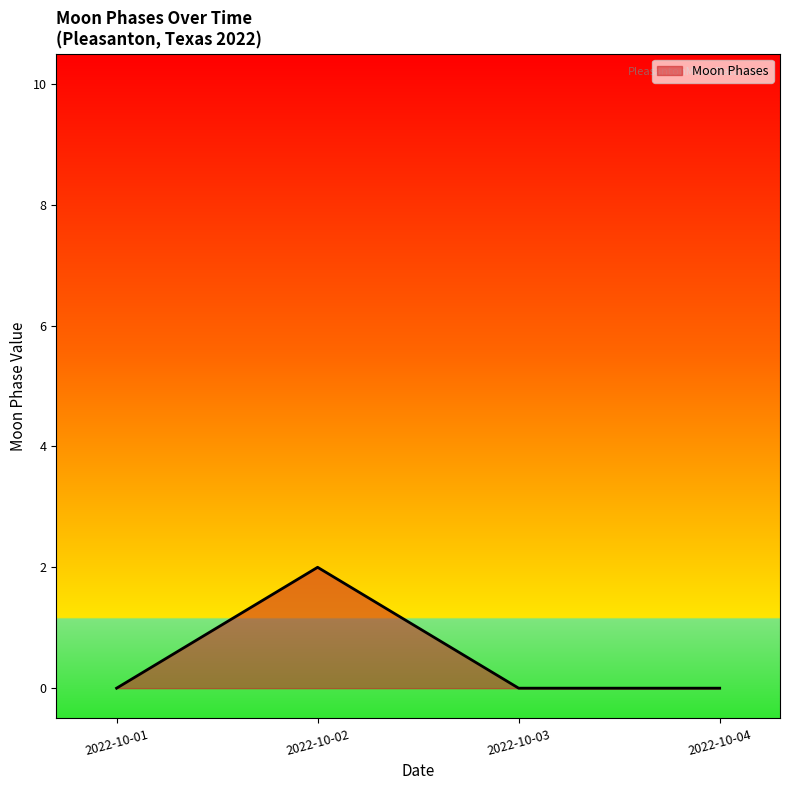

How many series are shown in this chart?

1